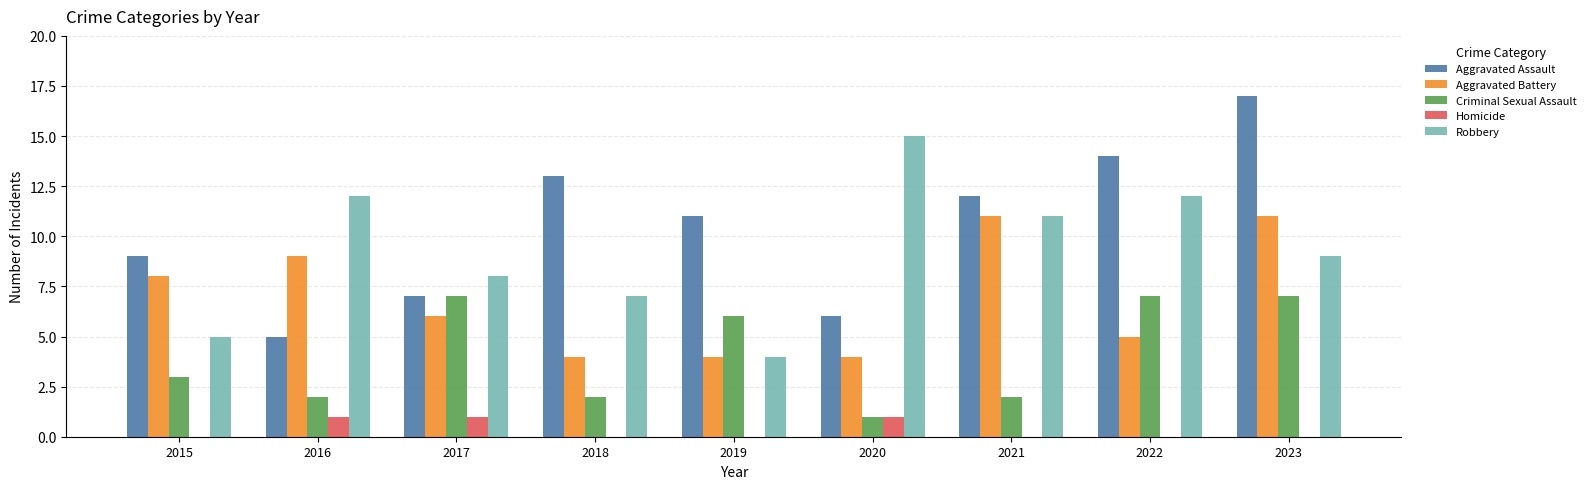

What is the average value of the Aggravated Battery series?

7